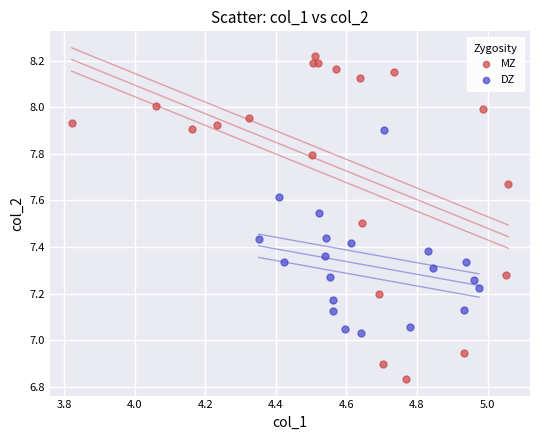

Which series reaches the maximum Y coordinate?

MZ